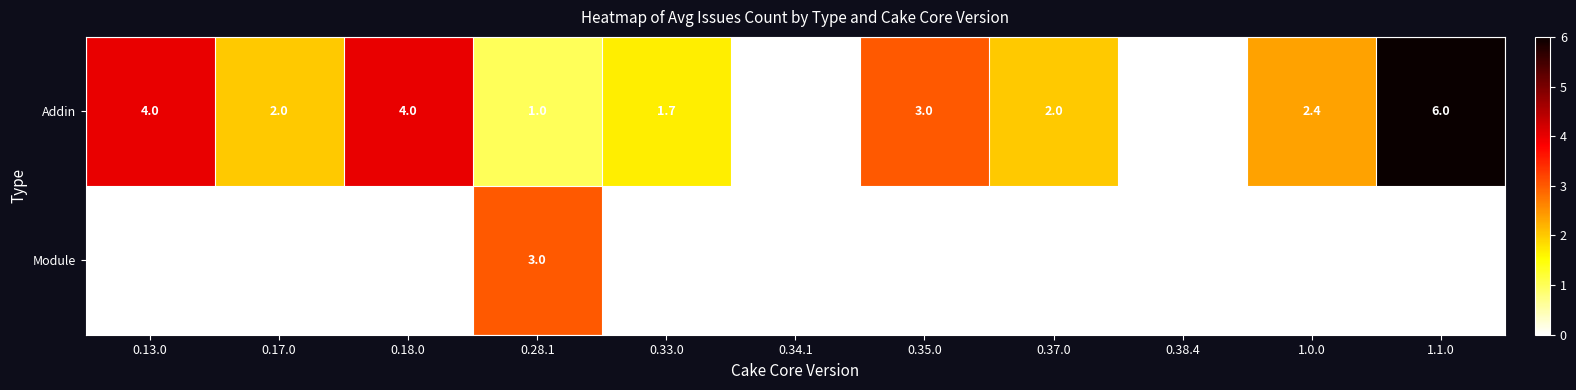

Between 0.33.0 and 0.37.0, which series saw the biggest shift?

Addin